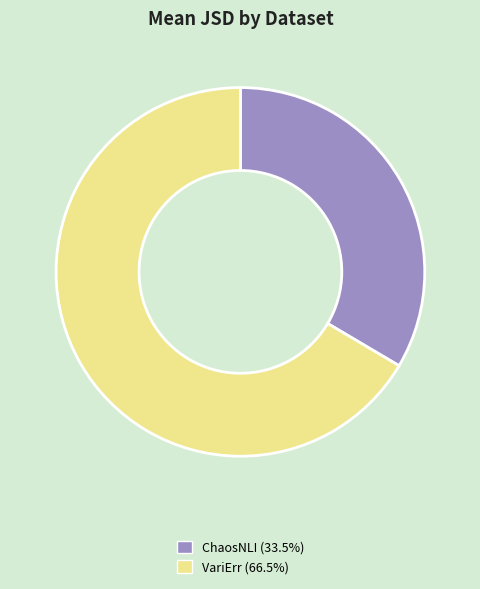

Is there any slice that represents more than half of the pie?

Yes